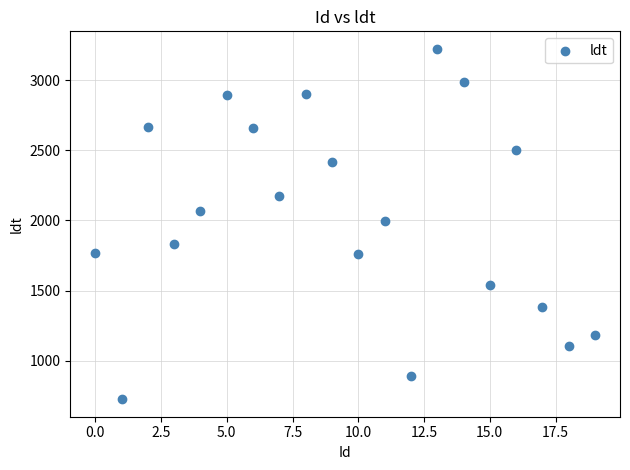

What is the range of X values (max minus min)?

19